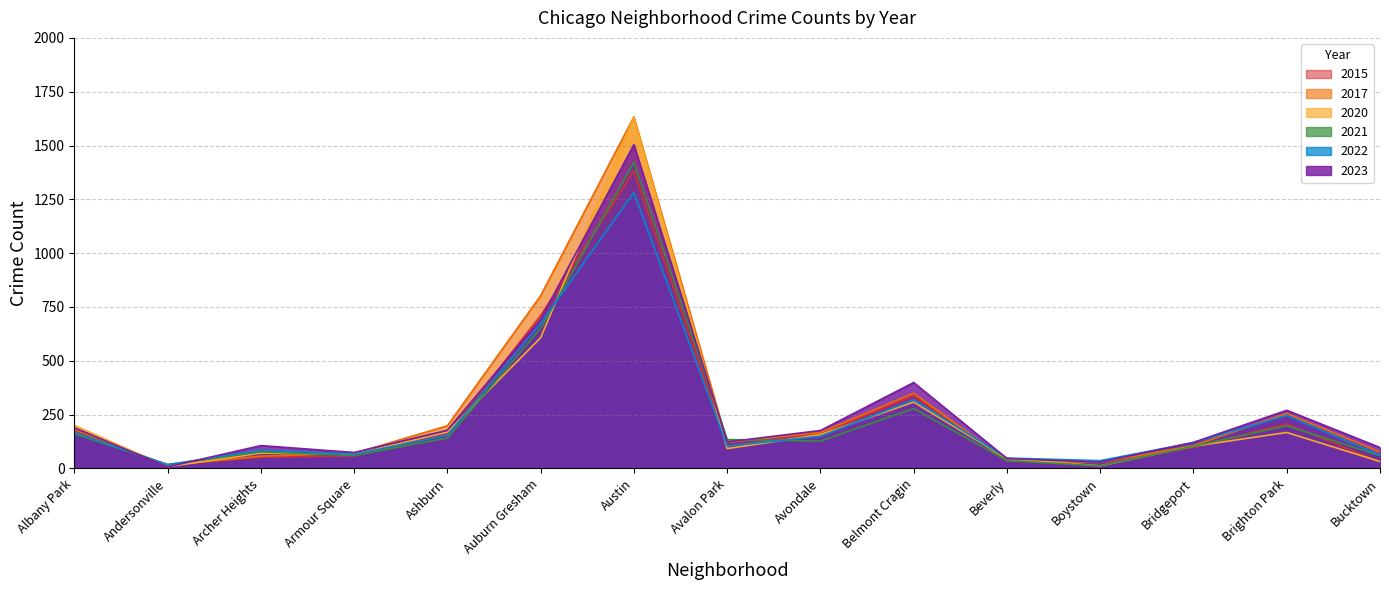

At which label is 2021 closest to 717?

Auburn Gresham